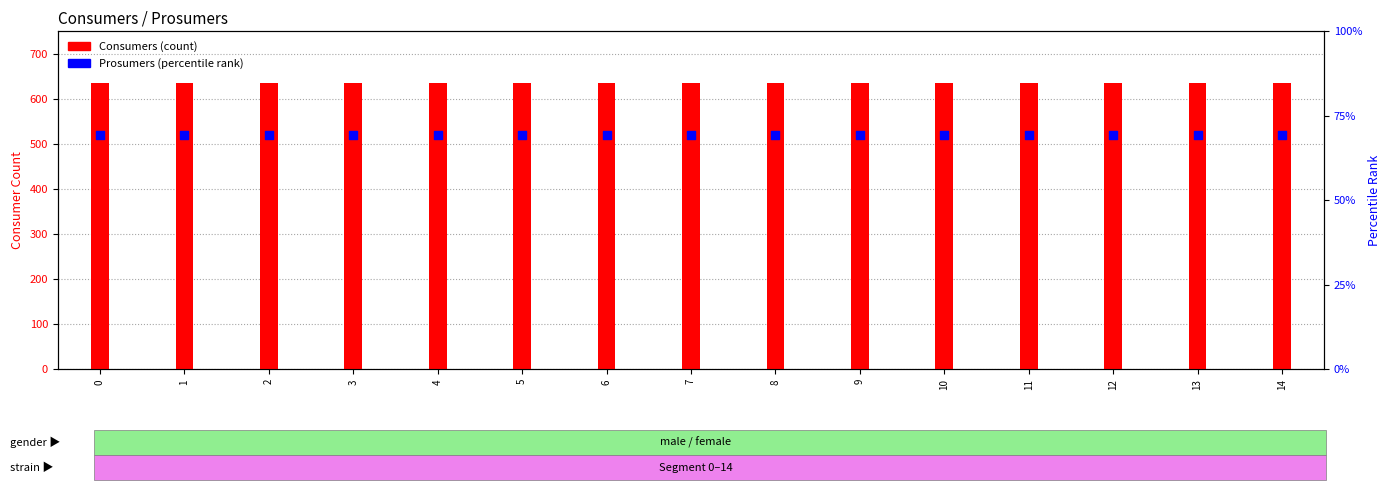

Is the value of Consumers at 4 greater than the value of Prosumers at 12?

Yes